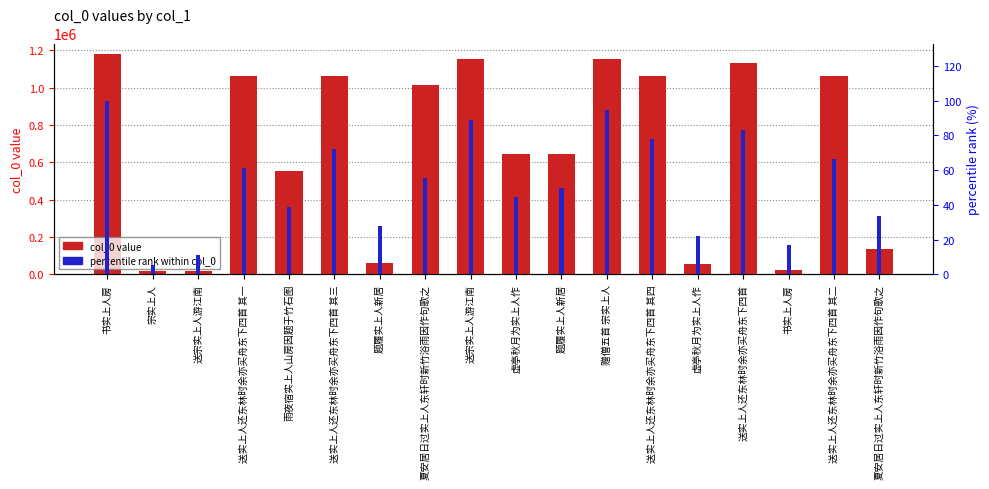

Reading left to right, extract all data points from this chart.

col_0 value: 1177606.0	19011.0	19316.0	1064641.0	553845.0	1064643.0	61342.0	1012591.0	1155467.0	646027.0	646691.0	1155780.0	1064644.0	55122.0	1130318.0	21810.0	1064642.0	133643.0
percentile rank within col_0: 100.0	5.6	11.1	61.1	38.9	72.2	27.8	55.6	88.9	44.4	50.0	94.4	77.8	22.2	83.3	16.7	66.7	33.3